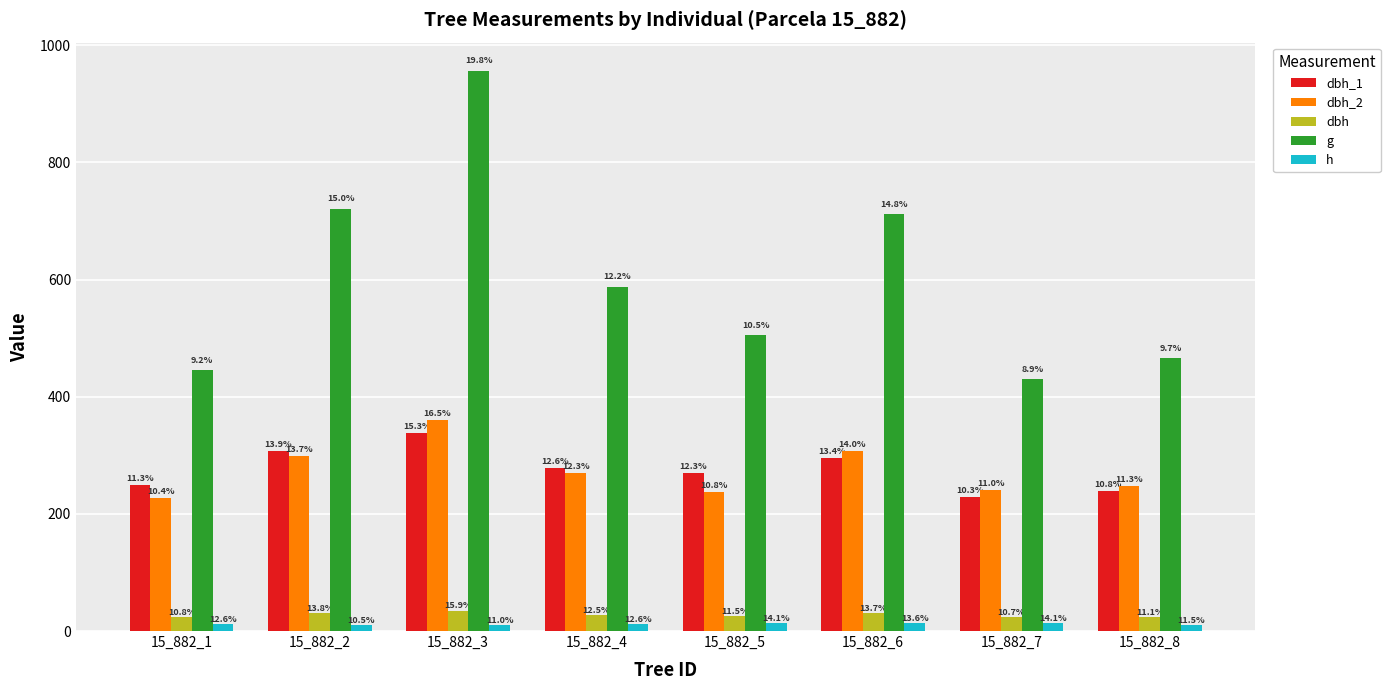

How many bars are there in each group?

5